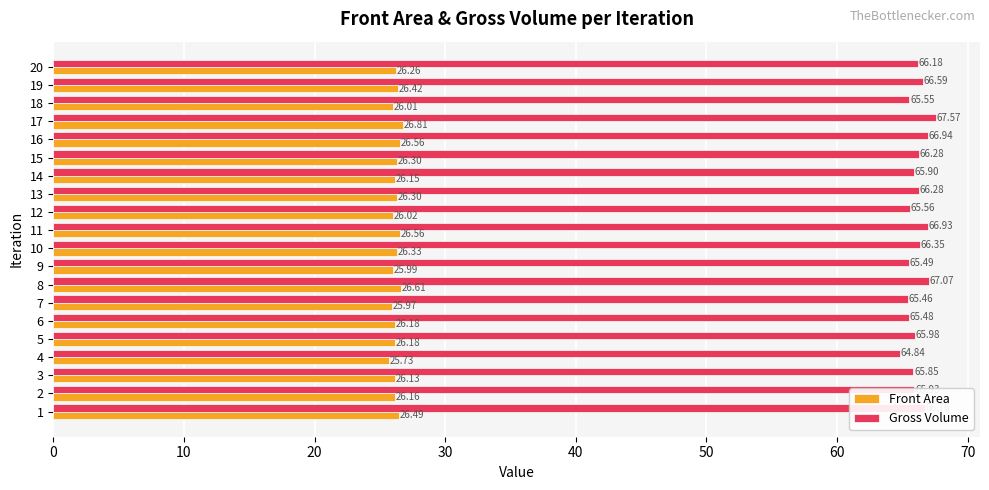

Rank the series by their maximum value, from highest to lowest.

Gross Volume, Front Area